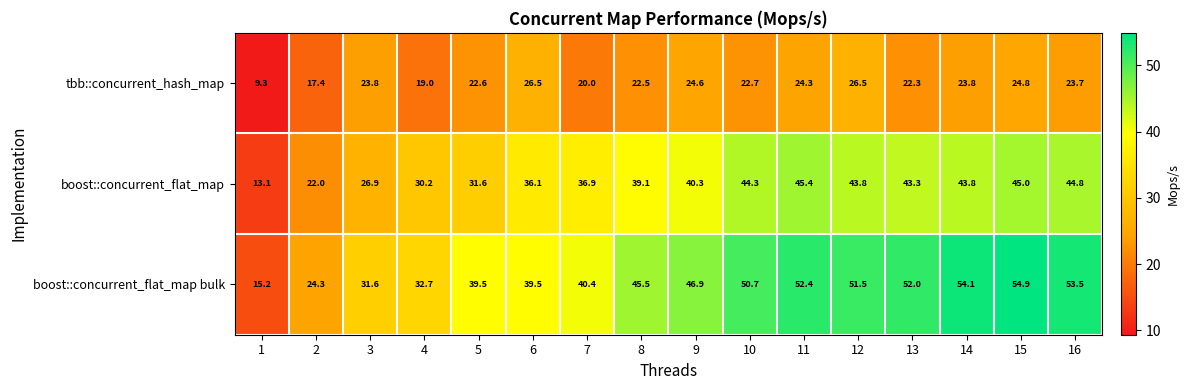

Which series has the widest spread of values?

boost::concurrent_flat_map bulk